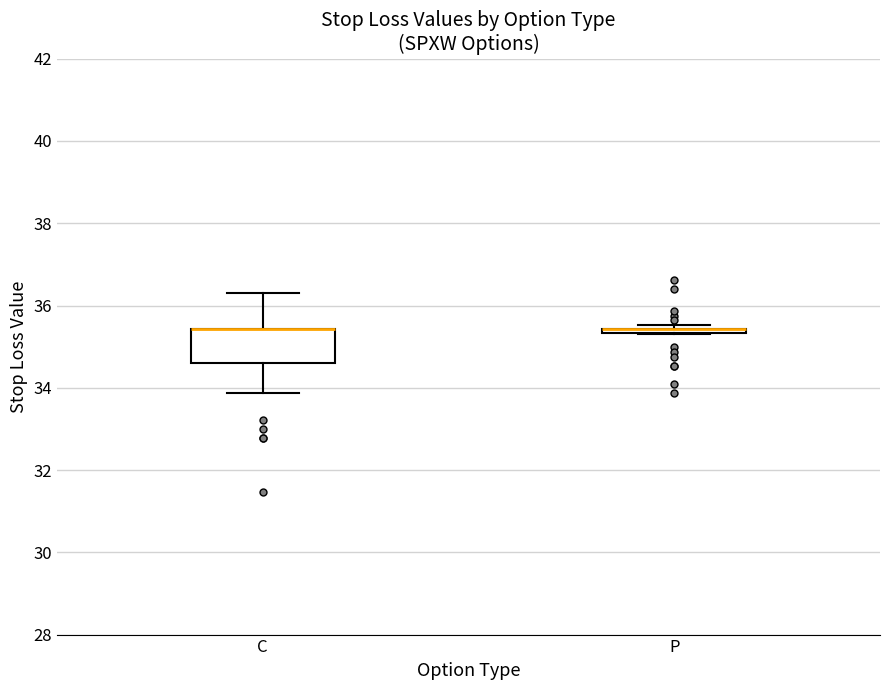

Reading left to right, read every box against the y-axis: the position of its median line, the range the box covers, and the ends of its whiskers. The values are not printed on the chart, so give them approximately, as read against the axis.

C: median 35.4 (drawn on the box's upper edge), box 34.6 to 35.4, whiskers 33.8 to 36.4
P: box collapsed to a line at 35.4, whiskers 35.4 to 35.6